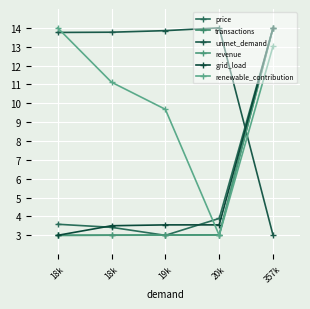

Reading left to right, what are all the values shown in this chart?

price: 3.6	3.4	3.0	3.9	14.0
transactions: 3.0	3.0	3.0	3.0	14.0
unmet_demand: 13.8	13.8	13.9	14.0	3.0
revenue: 3.0	3.0	3.0	3.0	14.0
grid_load: 3.0	3.5	3.6	3.6	14.0
renewable_contribution: 14.0	11.1	9.7	3.0	13.0